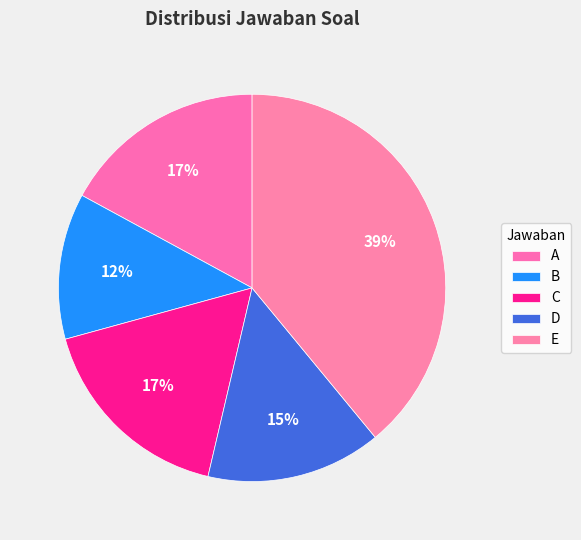

To the nearest percent, what portion does B represent?

12%